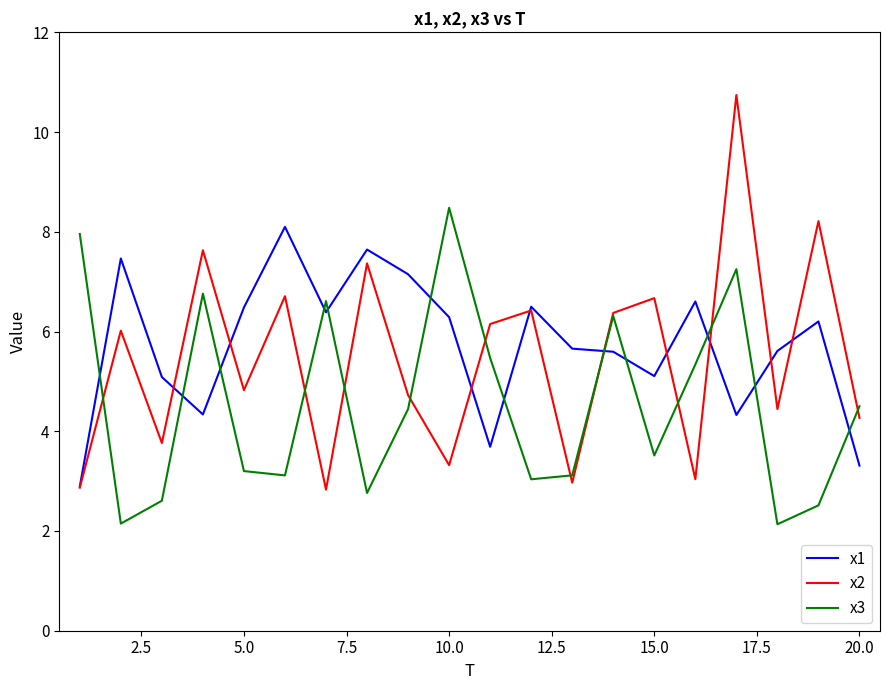

How many interior local peaks does the x3 series have?

5